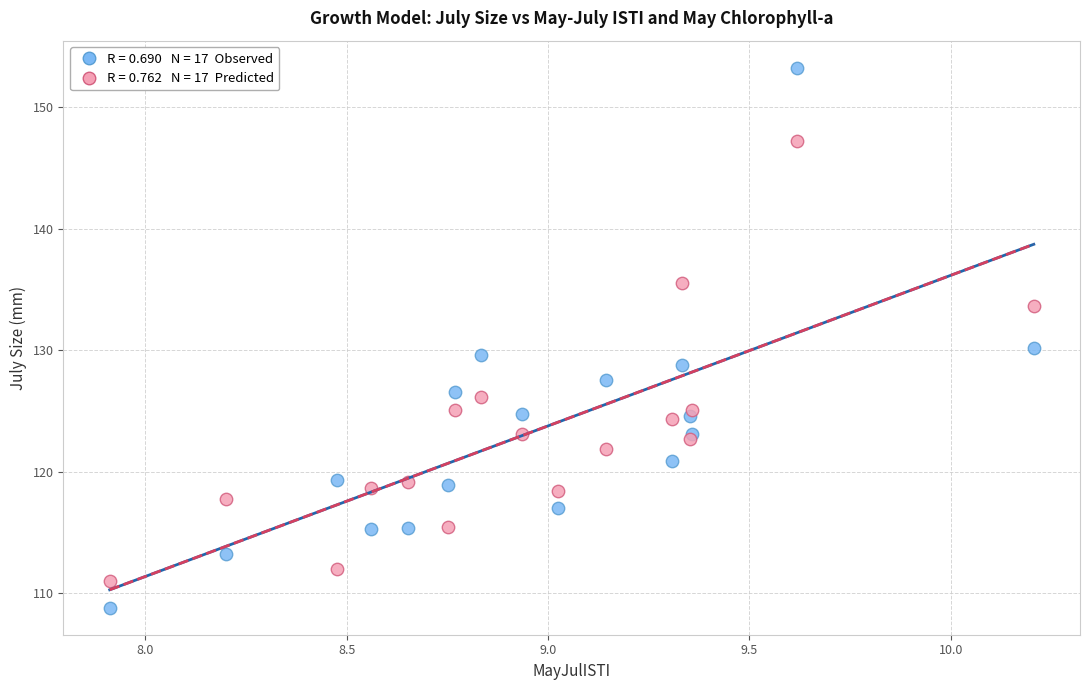

Across all series, what Y value is closest to 131?

130.2